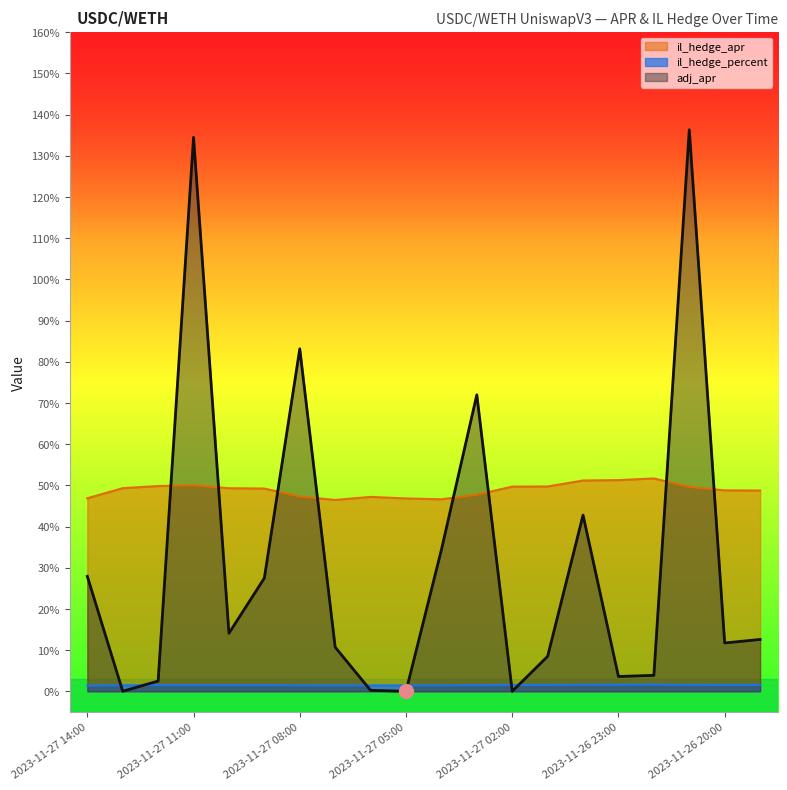

The adj_apr series shows 0.0 at 2023-11-26 23:00. True or false?

True